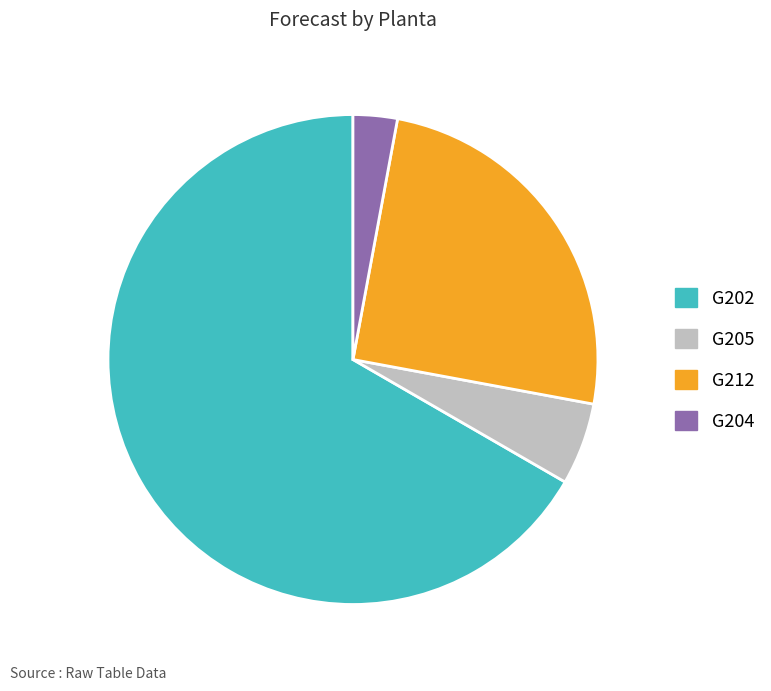

Between G205 and G212, which is larger?

G212